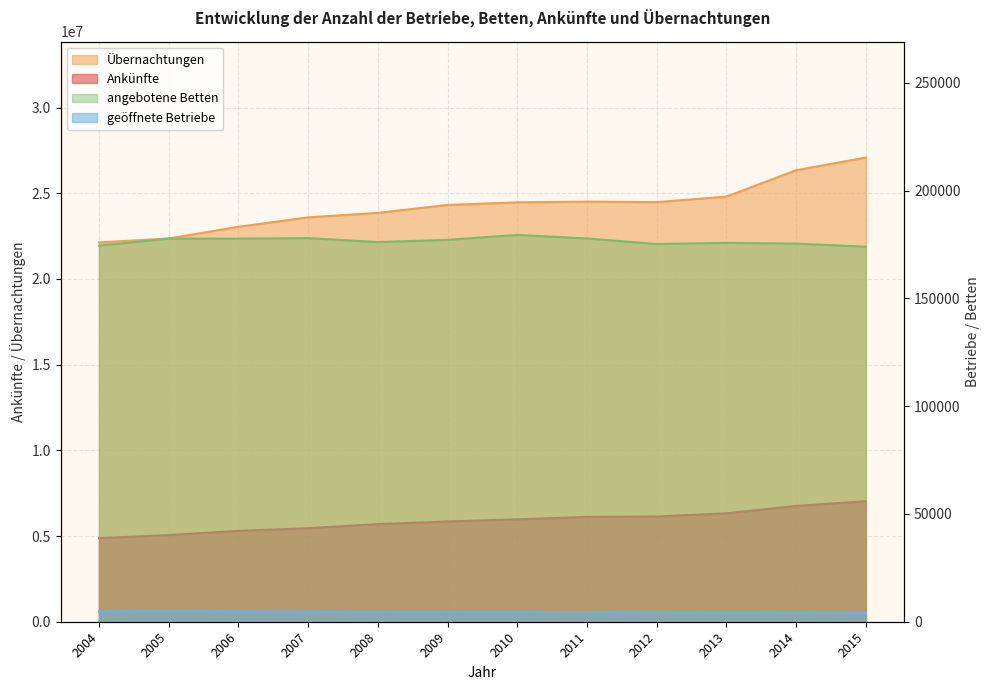

Between 2007 and 2013, which series saw the biggest shift?

Übernachtungen